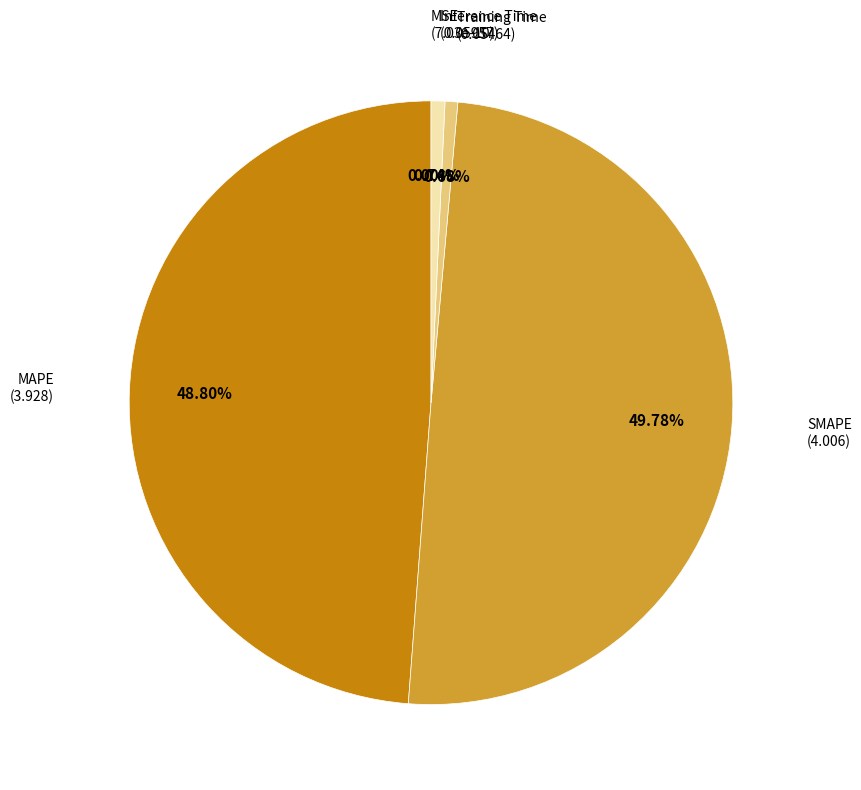

Between Training Time and MAPE, which is larger?

MAPE